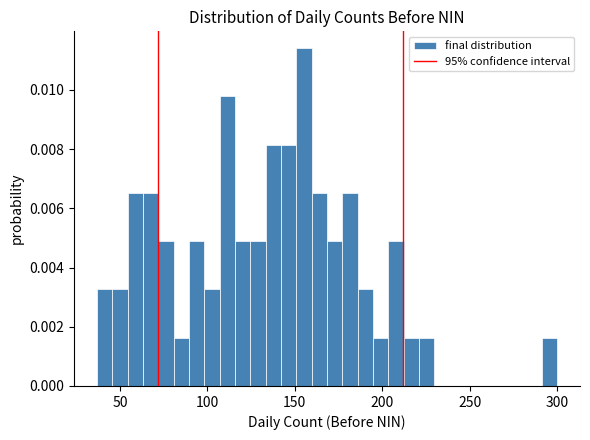

Read against the x-axis, roughly where is the centre of the tallest bar?

155